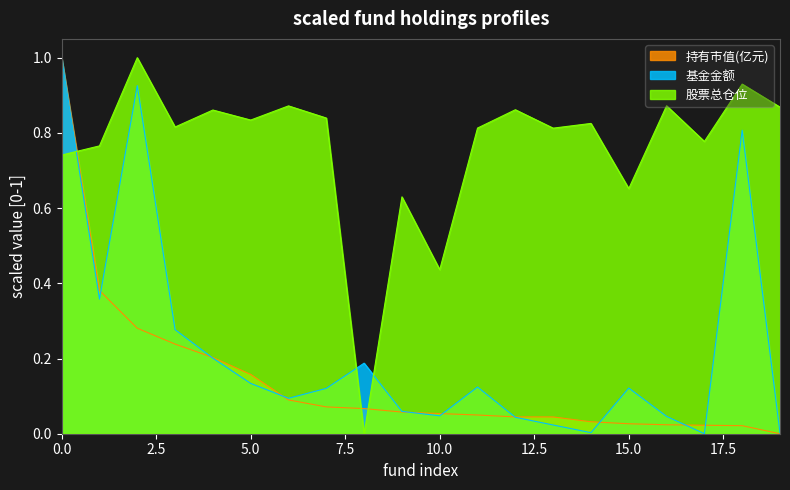

At which category does 基金金额 reach its first local peak?

2